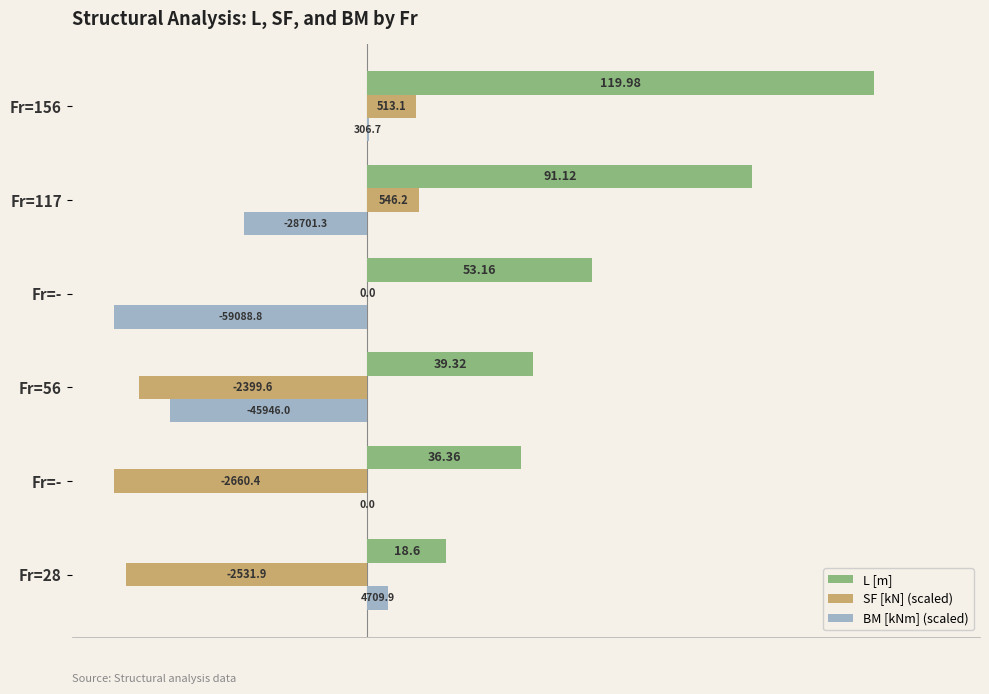

What are all the series names shown in the legend?

L [m], SF [kN] (scaled), BM [kNm] (scaled)